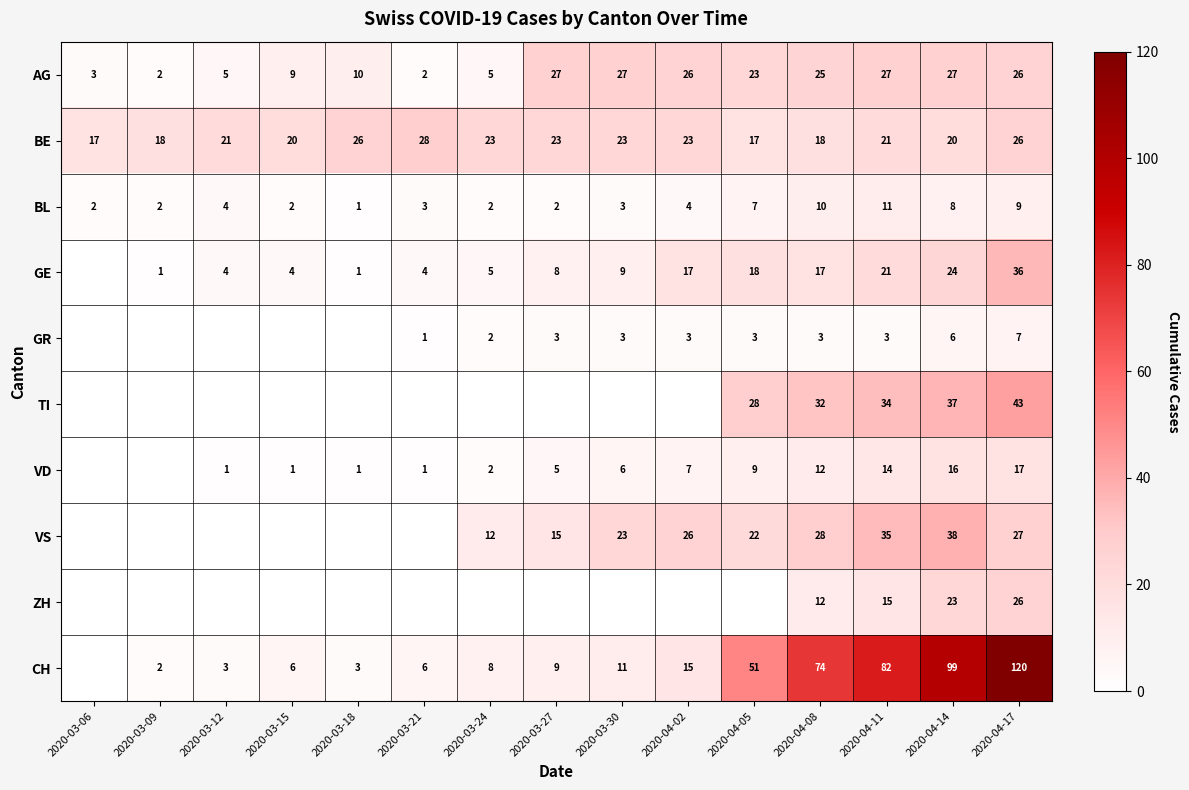

Is the value of VD at 2020-03-18 greater than the value of GE at 2020-03-24?

No